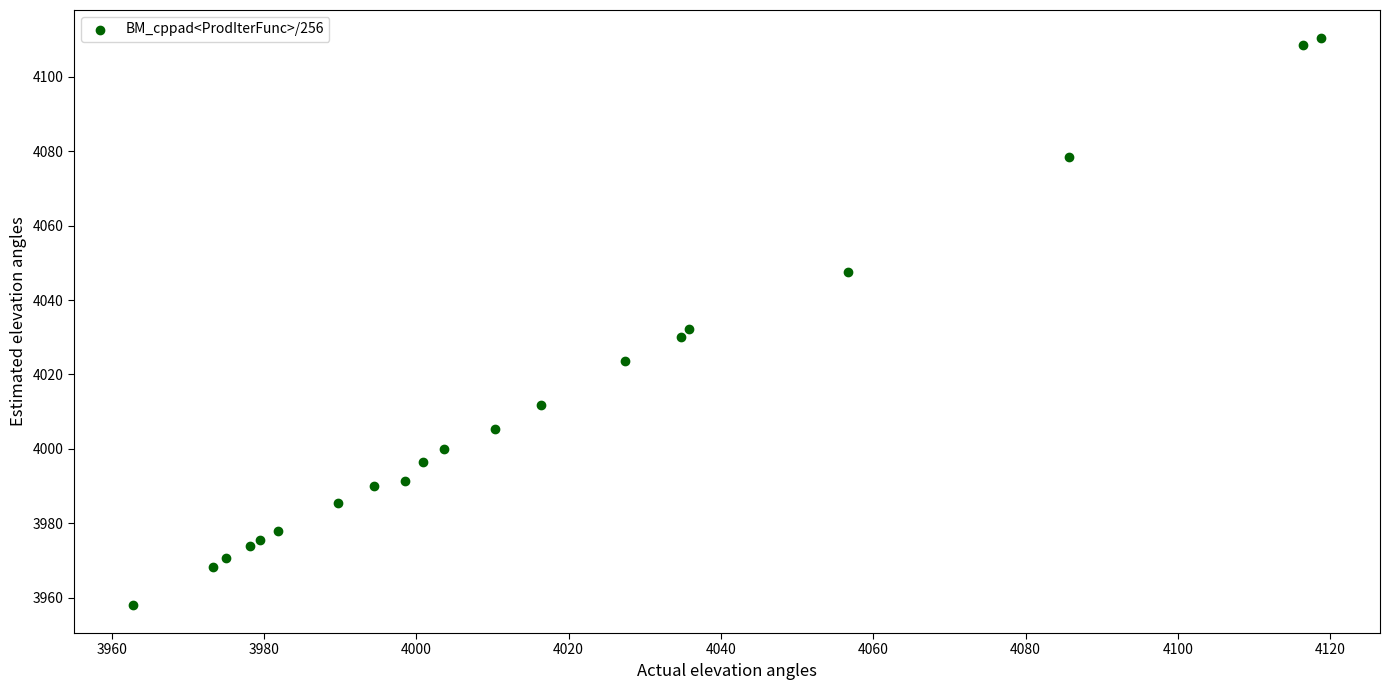

What Y value in the scatter plot is closest to 4034?

4032.3